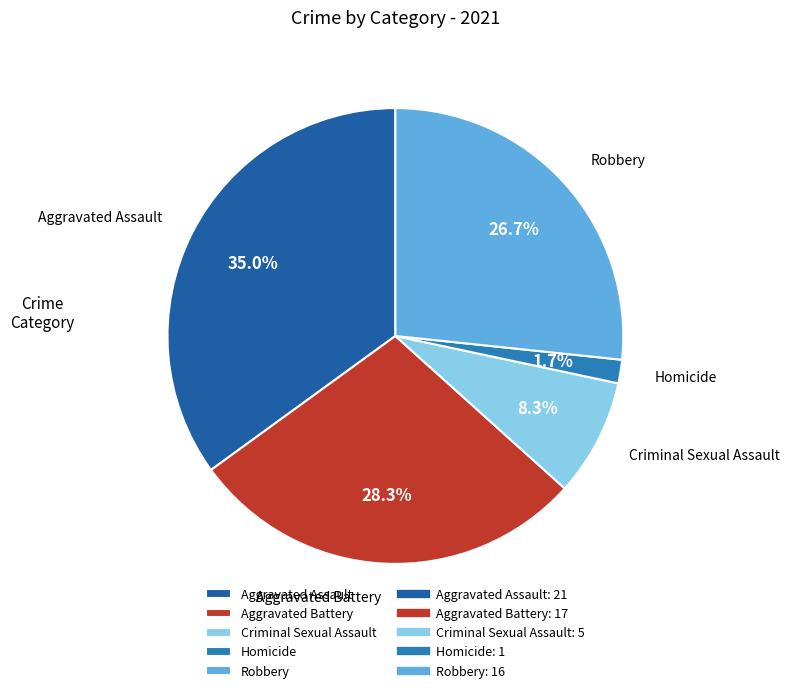

Between Aggravated Assault and Robbery, which is larger?

Aggravated Assault